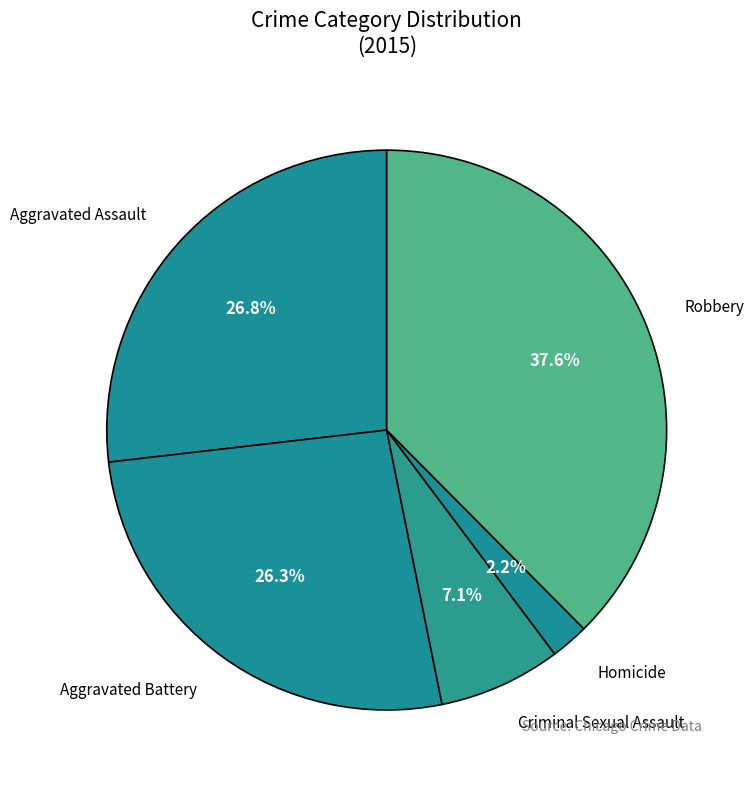

Is there any slice that represents more than half of the pie?

No